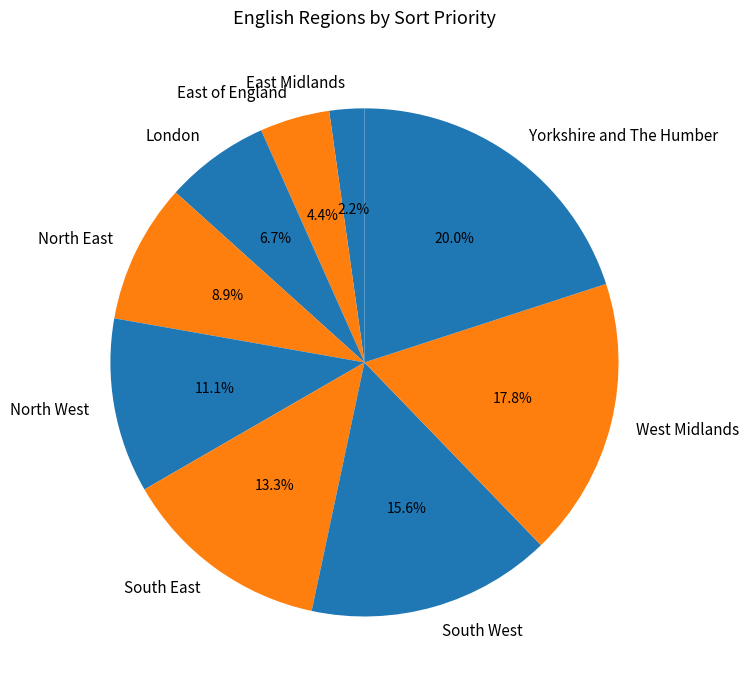

What percentage is the London slice, to the nearest percent?

7%